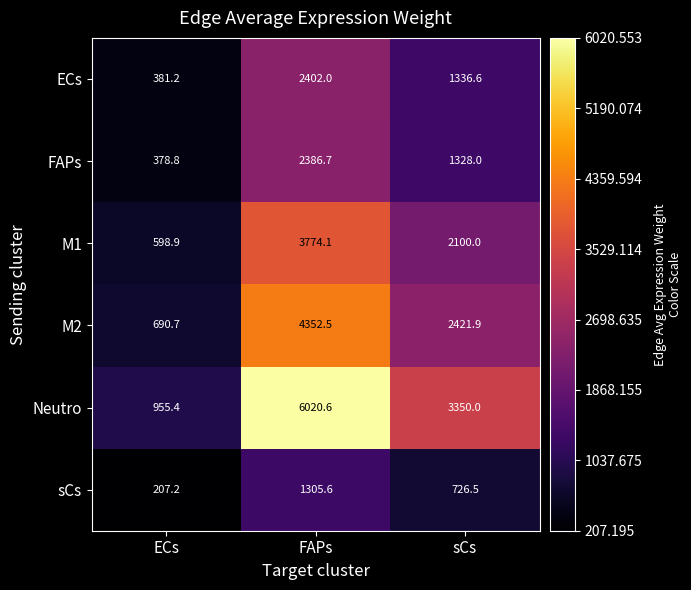

Is it true that ECs equals 381.2 at ECs?

True